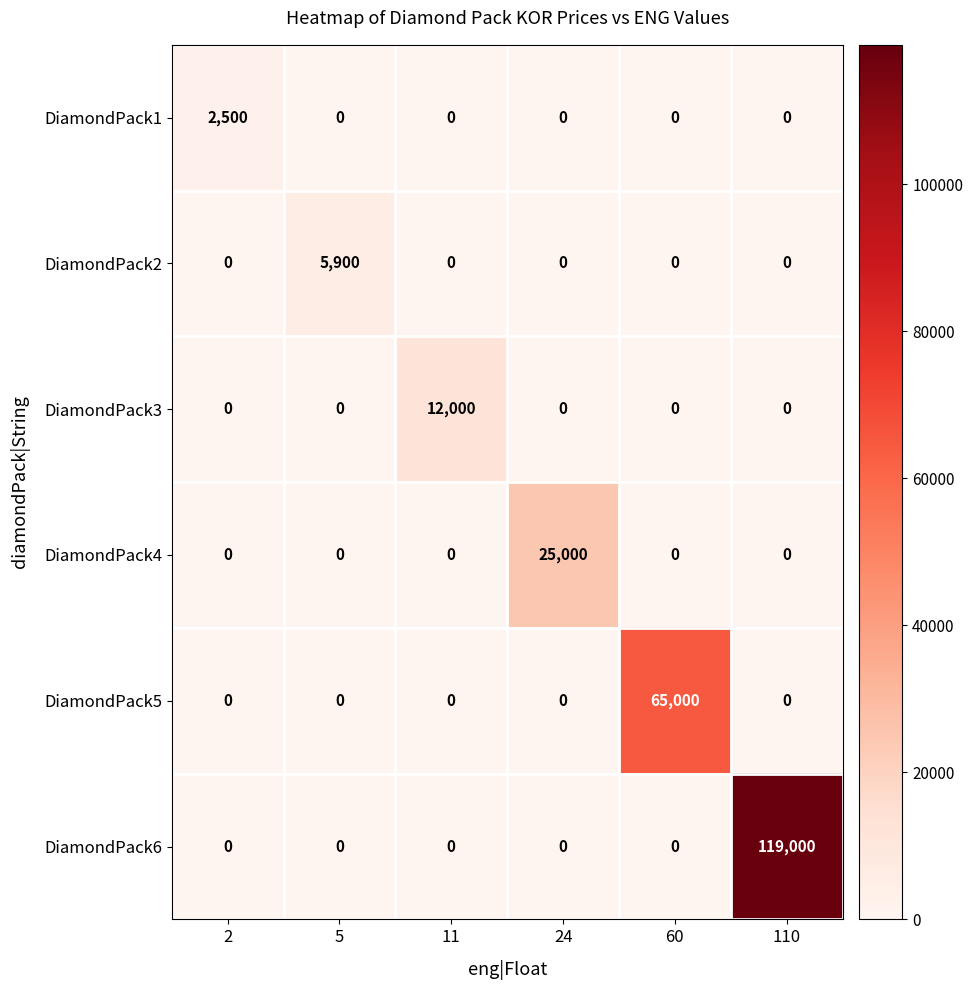

True or false: DiamondPack2 has a value of 0 at 24.

True